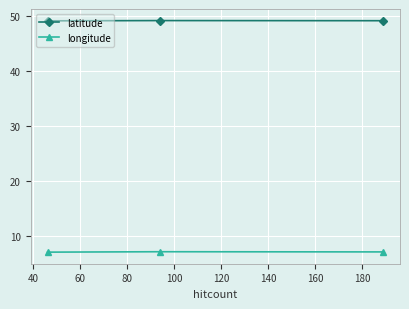

What is the greatest value displayed?

49.3